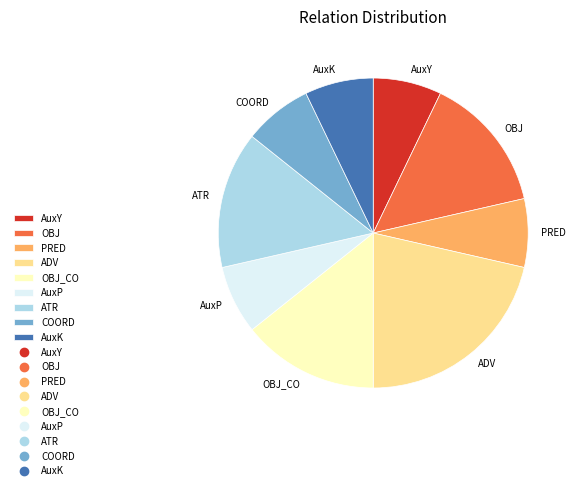

Does AuxY account for over 50% of the chart?

No